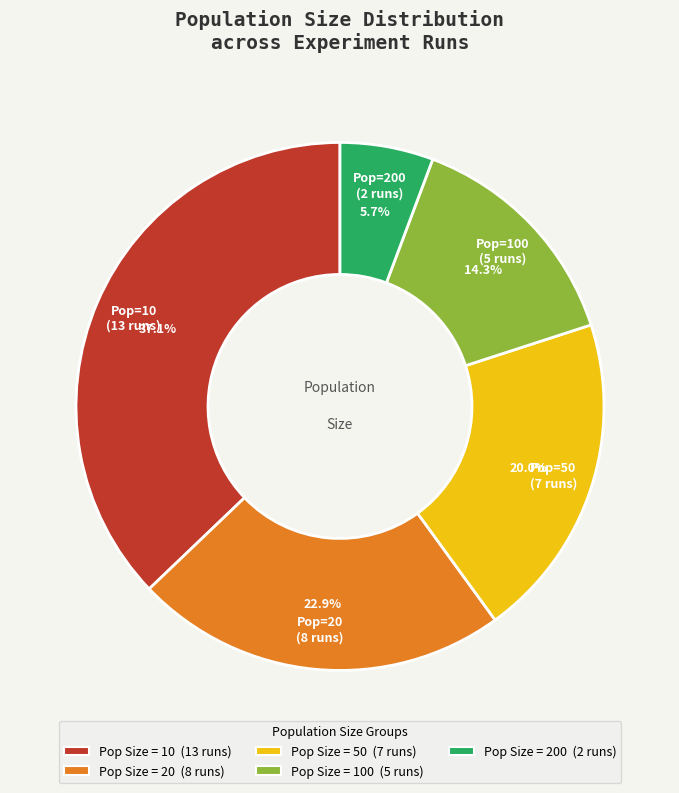

Is the sum of Pop Size = 200 (2 runs) and Pop Size = 50 (7 runs) greater than half?

No